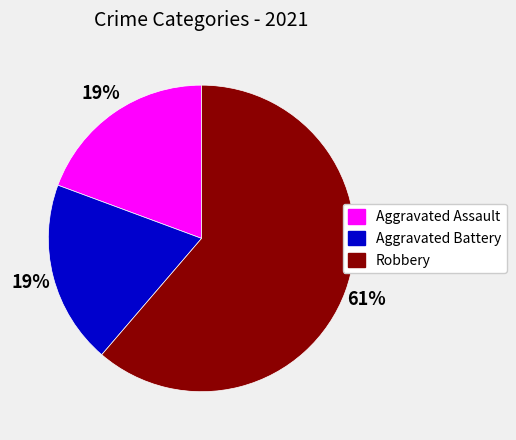

What is the largest slice in the pie chart?

Robbery